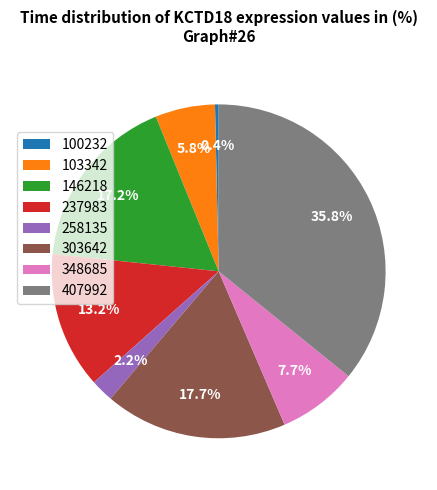

To the nearest percent, what percentage of the pie is 103342?

6%